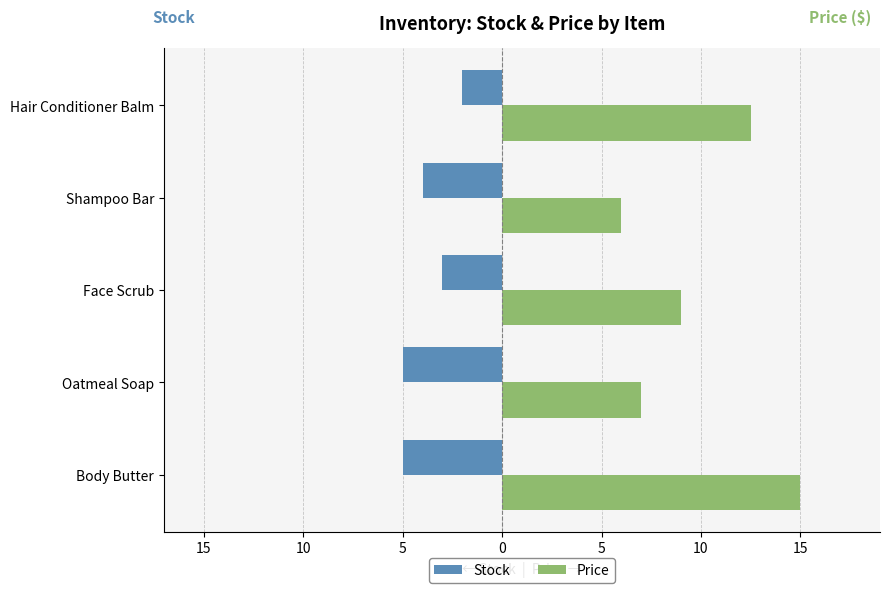

What are all the series names shown in the legend?

Stock, Price